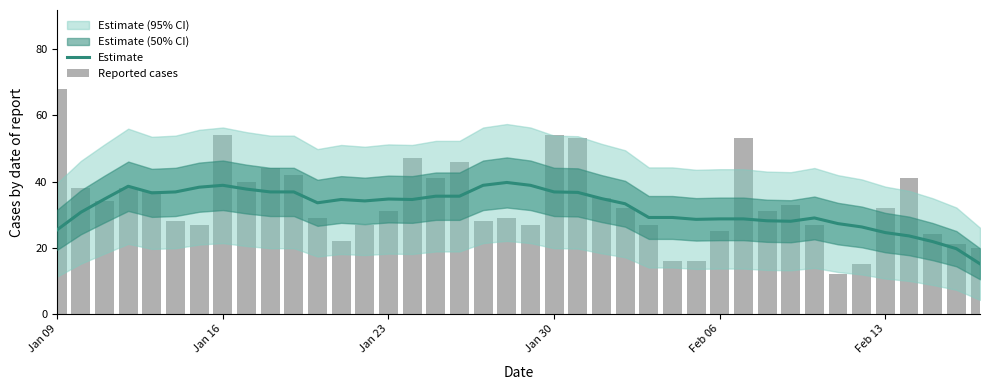

The value of Estimate at Jan 30 is 17.8. True or false?

False